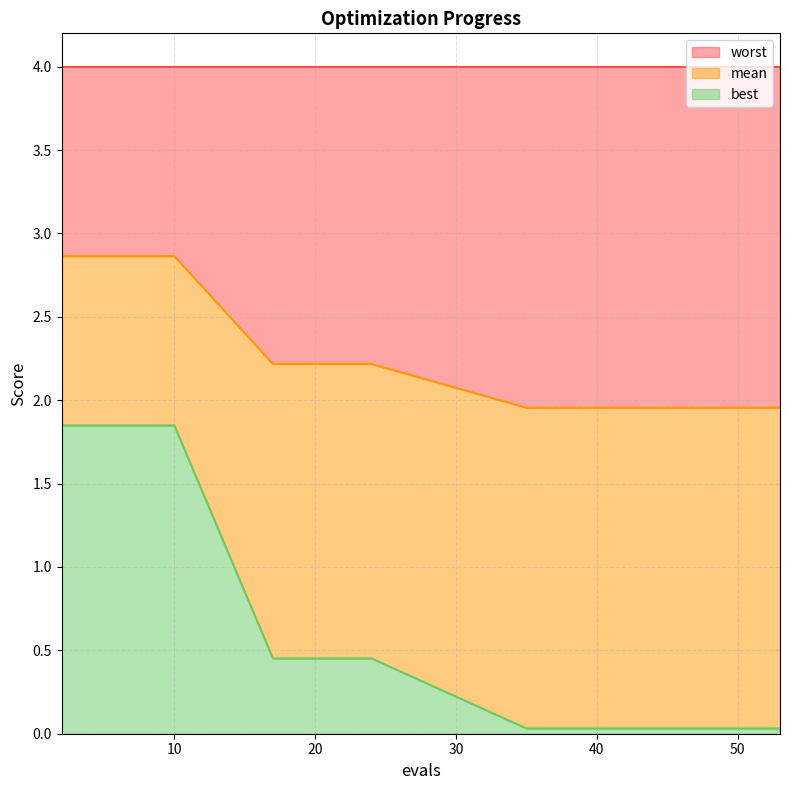

List the labels in order of best value, smallest first.

35, 37, 39, 41, 43, 45, 47, 49, 51, 53, 17, 19, 21, 23, 24, 2, 4, 6, 8, 10